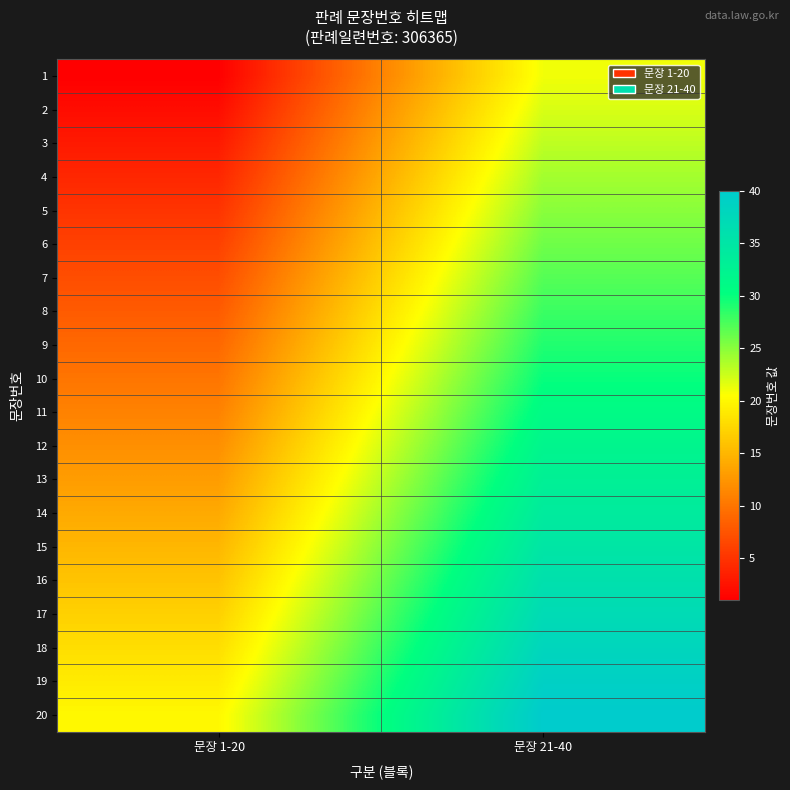

At 문장 1-20, list the series in order from largest to smallest.

20, 19, 18, 17, 16, 15, 14, 13, 12, 11, 10, 9, 8, 7, 6, 5, 4, 3, 2, 1